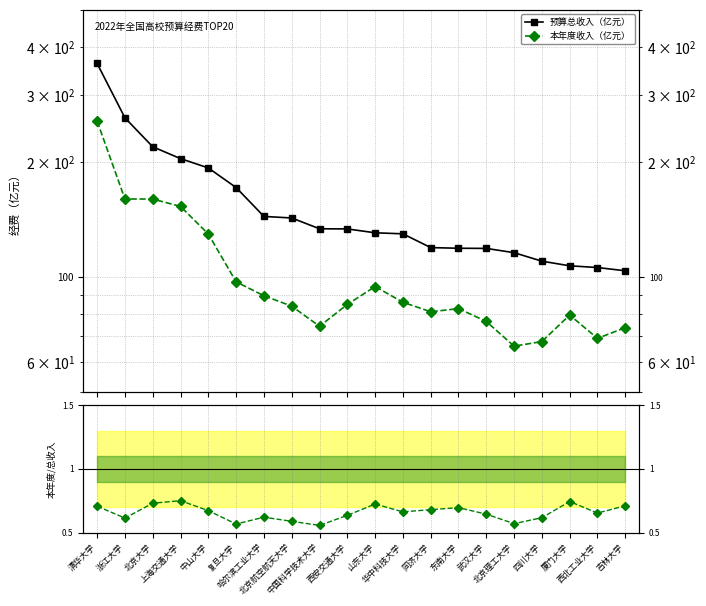

True or false: 预算总收入（亿元） and 本年度收入（亿元） cross at least once.

False